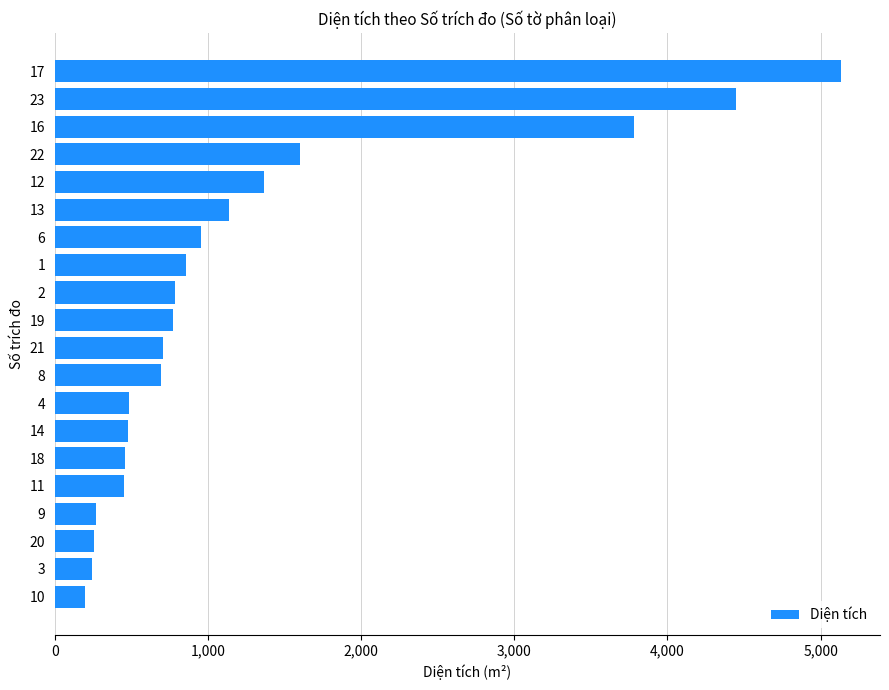

What is the sum of all values?

25064.3